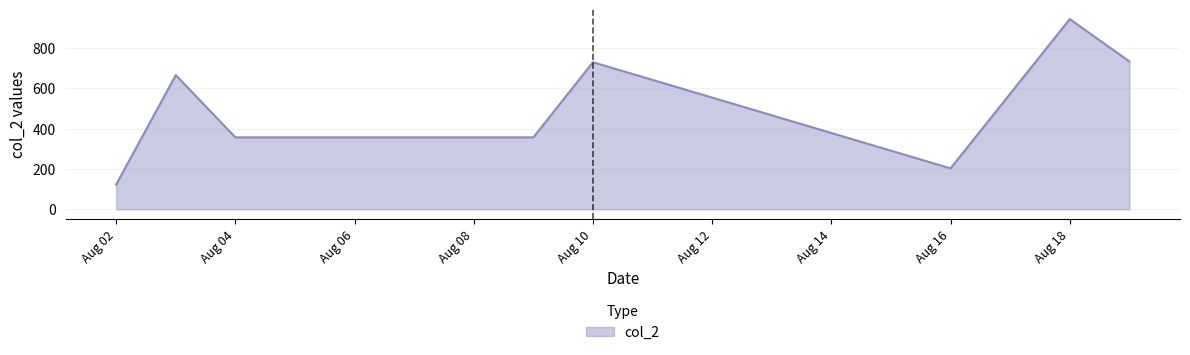

What is the average value?

514